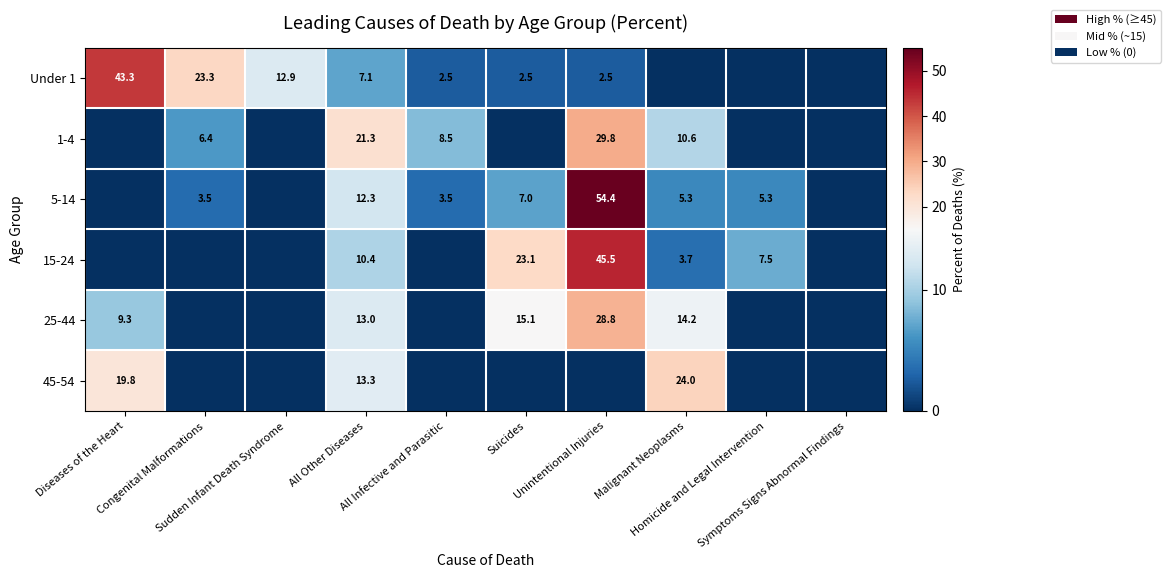

How many positive values does the 1-4 series have?

5